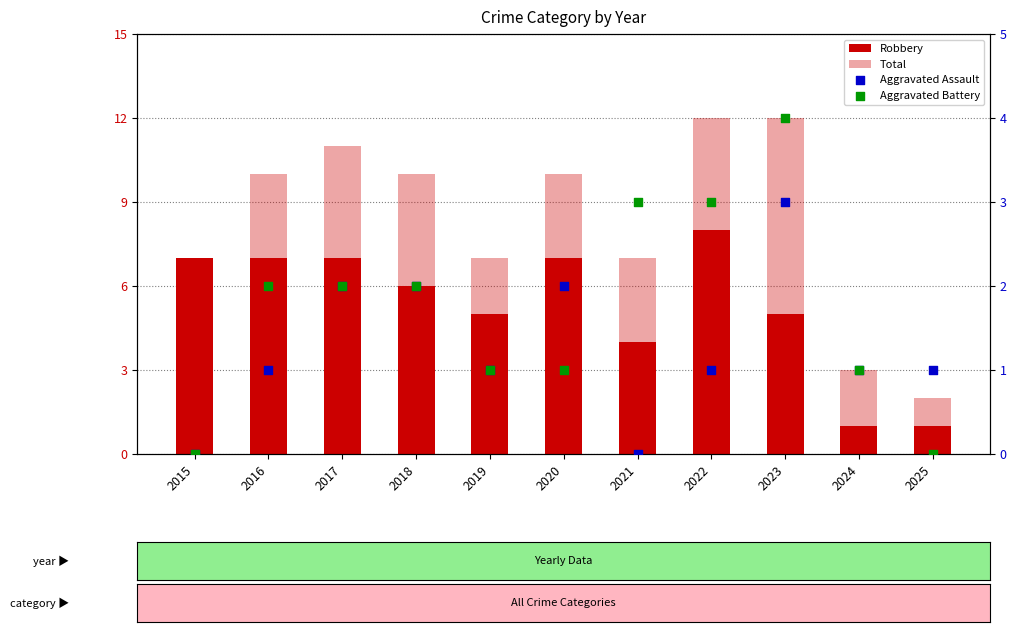

At how many categories does at least one series exceed 9?

6